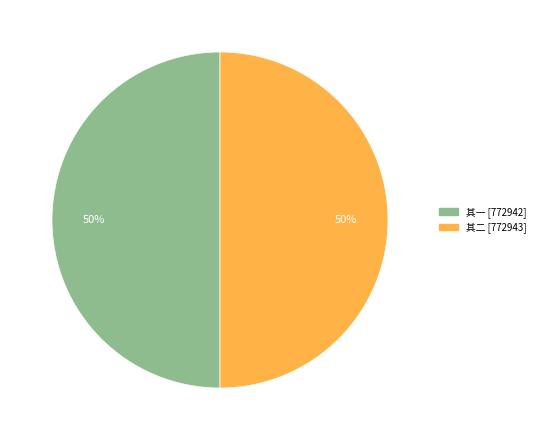

To the nearest percent, what is the average slice percentage?

50%